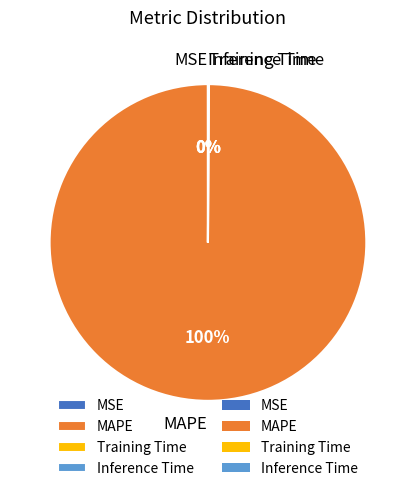

True or false: MAPE accounts for 100% of the total.

True